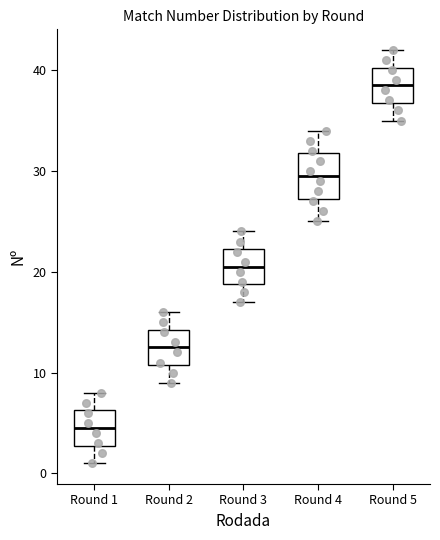

Reading left to right, transcribe this box plot: for each box, give where its median line is, the range the box spans, and where its two whiskers end, as read against the y-axis. The values are not printed on the chart, so give them approximately, as read against the axis.

Round 1: median 5, box 3 to 6, whiskers 1 to 8
Round 2: median 13, box 11 to 14, whiskers 9 to 16
Round 3: median 21, box 19 to 22, whiskers 17 to 24
Round 4: median 30, box 27 to 32, whiskers 25 to 34
Round 5: median 39, box 37 to 40, whiskers 35 to 42